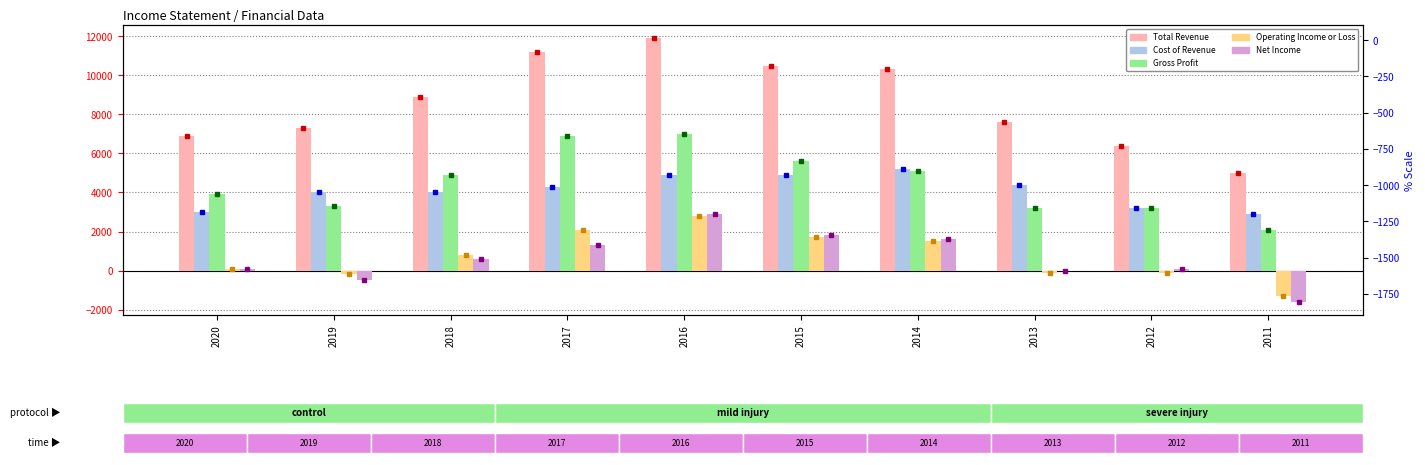

Count the number of categories in the chart.

10